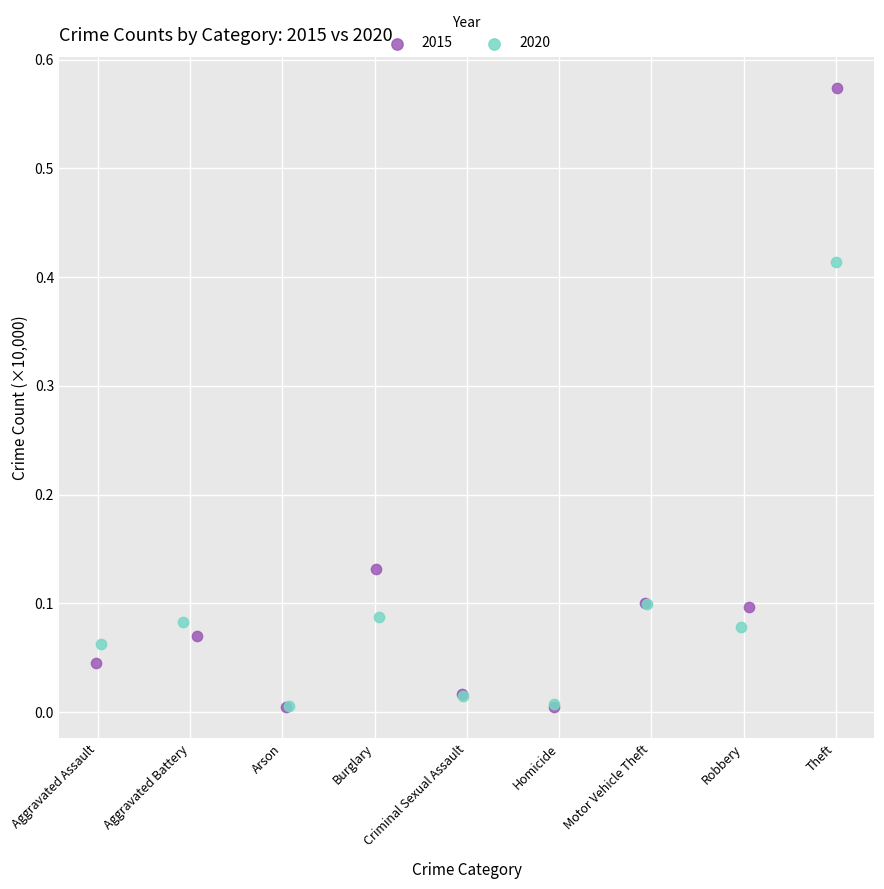

Which series reaches the maximum Y coordinate?

2015